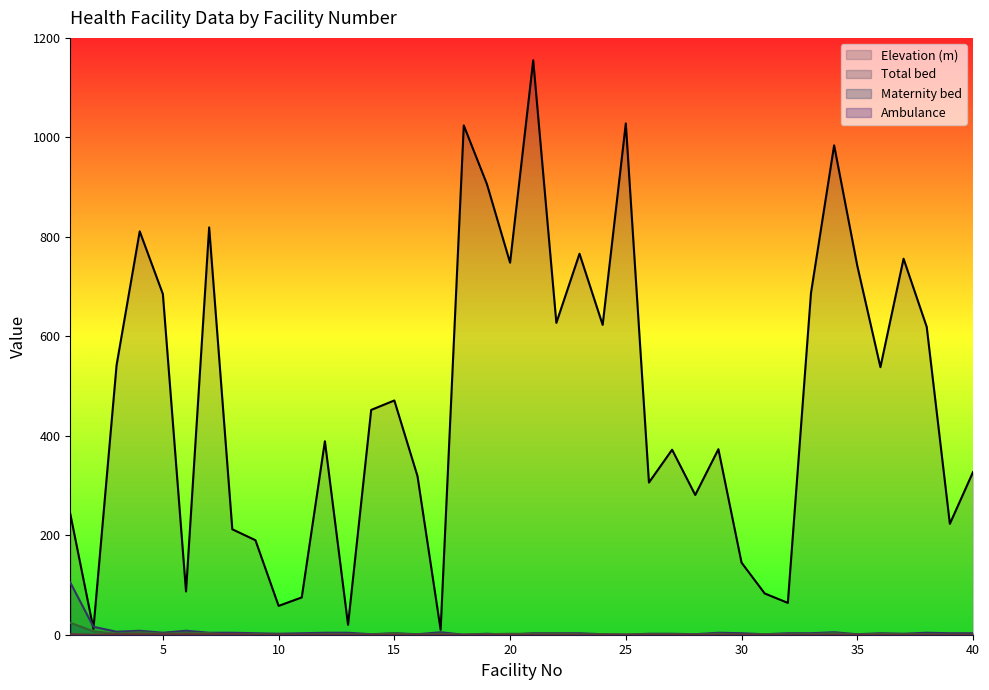

The value of Elevation (m) at 2 is 8. True or false?

False